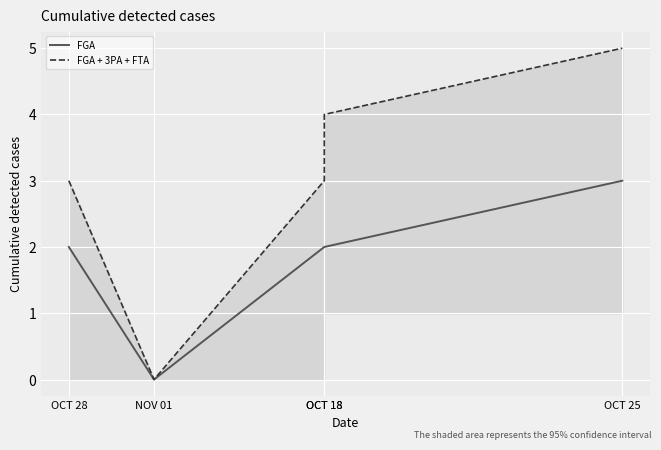

Which label corresponds to the largest value in the chart?

OCT 25